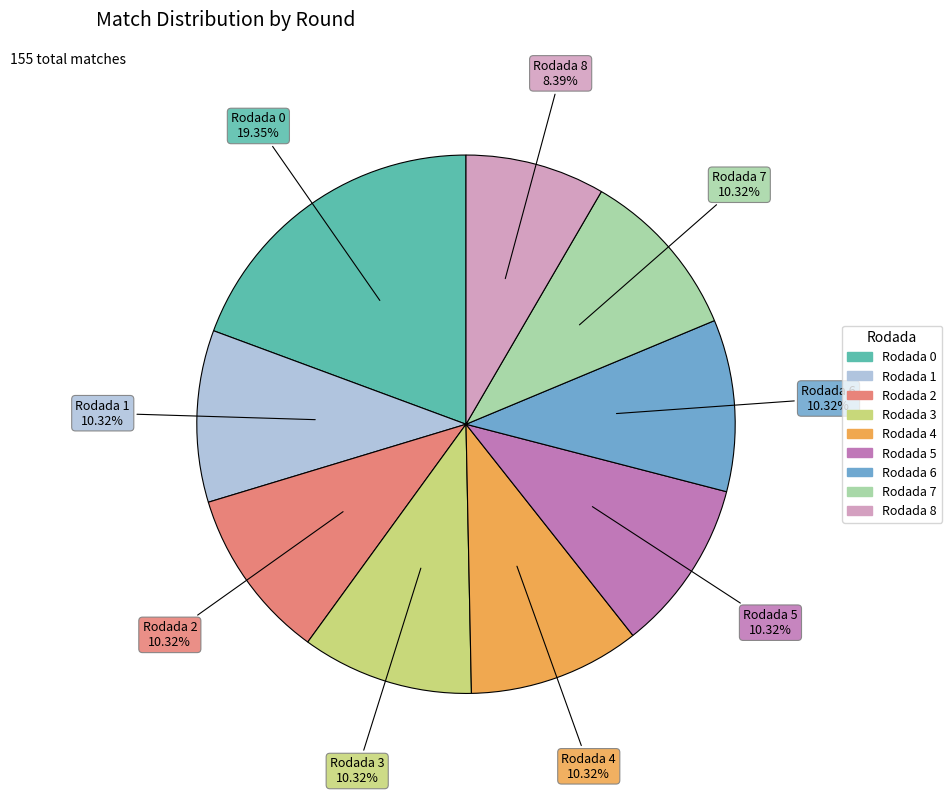

Does Rodada 4 account for over 50% of the chart?

No